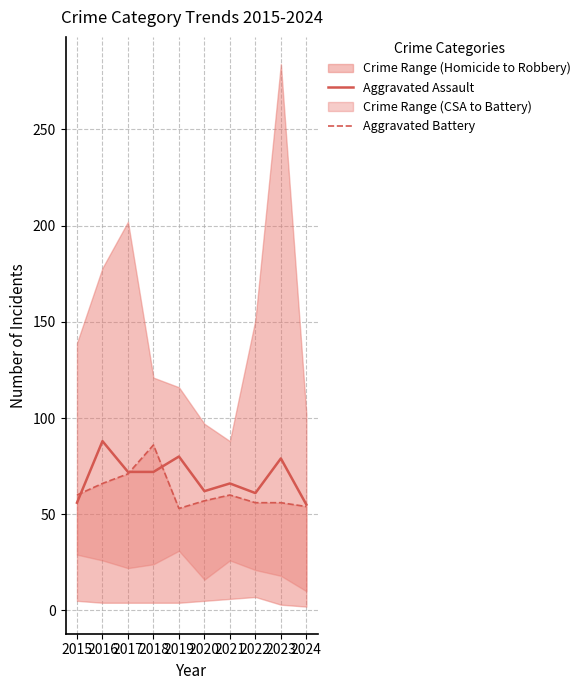

What is the value of the Aggravated Battery point at the 8th from the left?

56